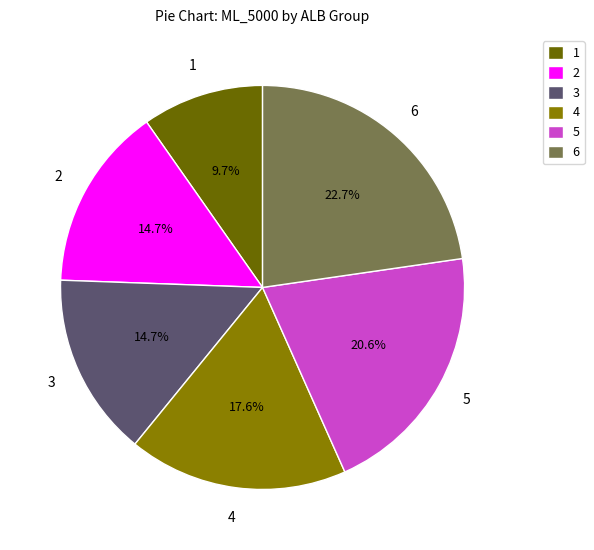

Is there any slice that represents more than half of the pie?

No